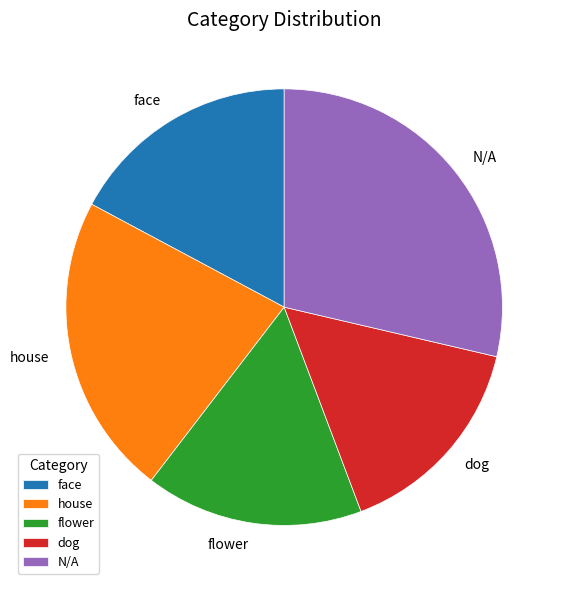

How many segments does this pie chart have?

5